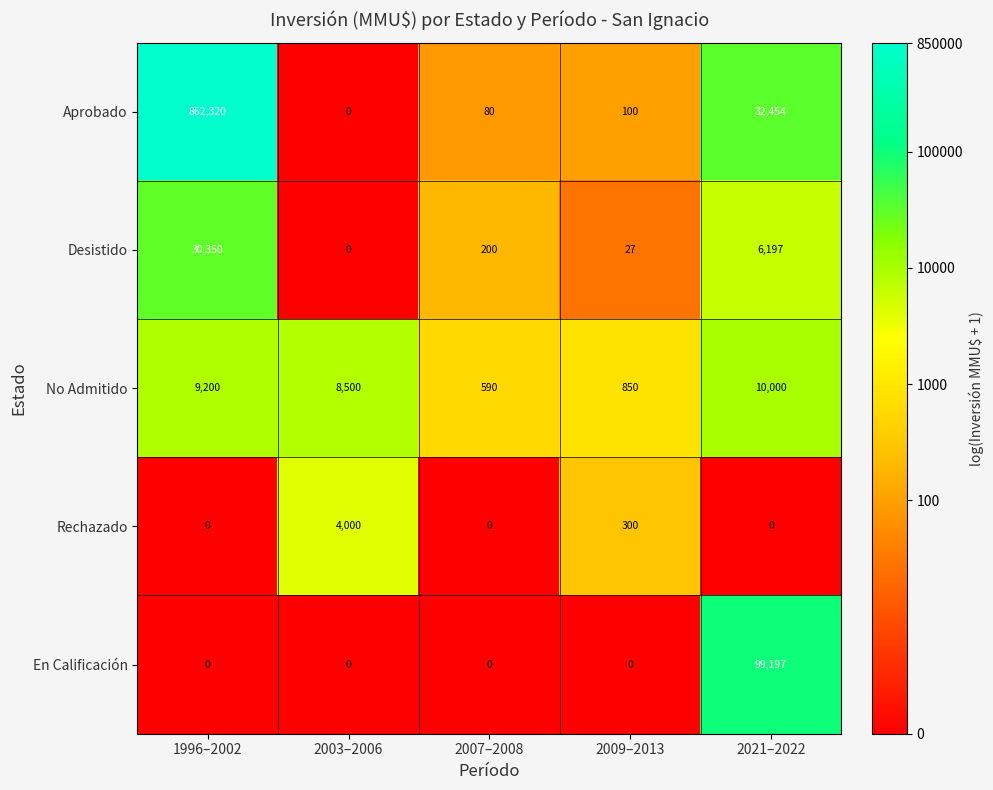

Which series has the largest total across all categories?

Aprobado